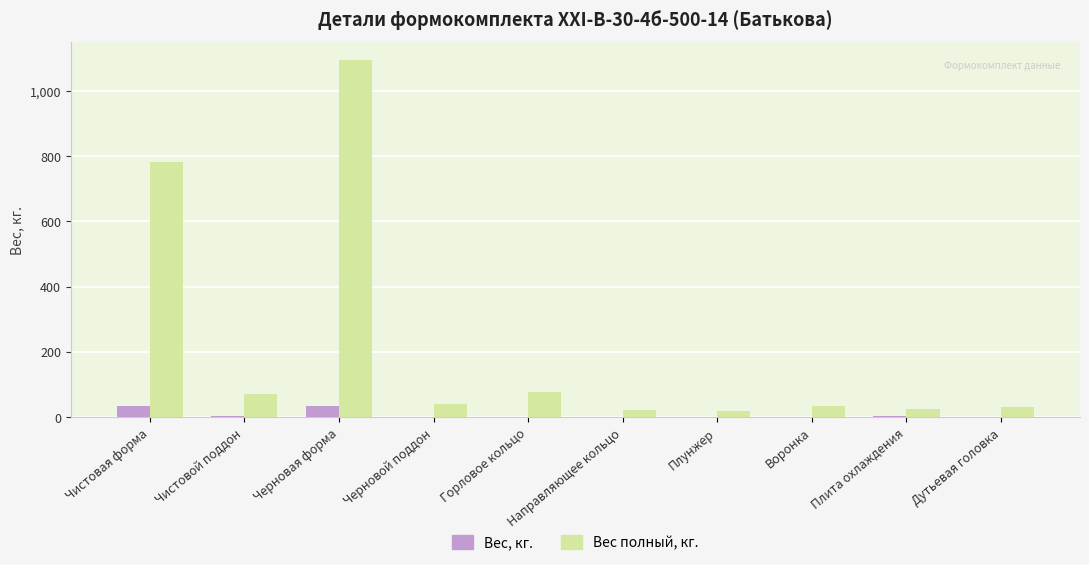

At which label does Вес полный, кг. reach its peak?

Черновая форма